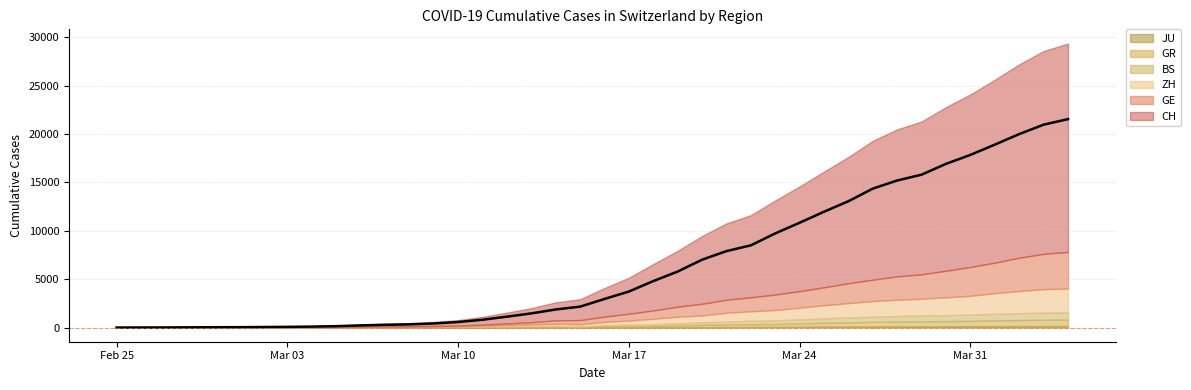

Which label corresponds to the smallest value in the chart?

2020-02-25